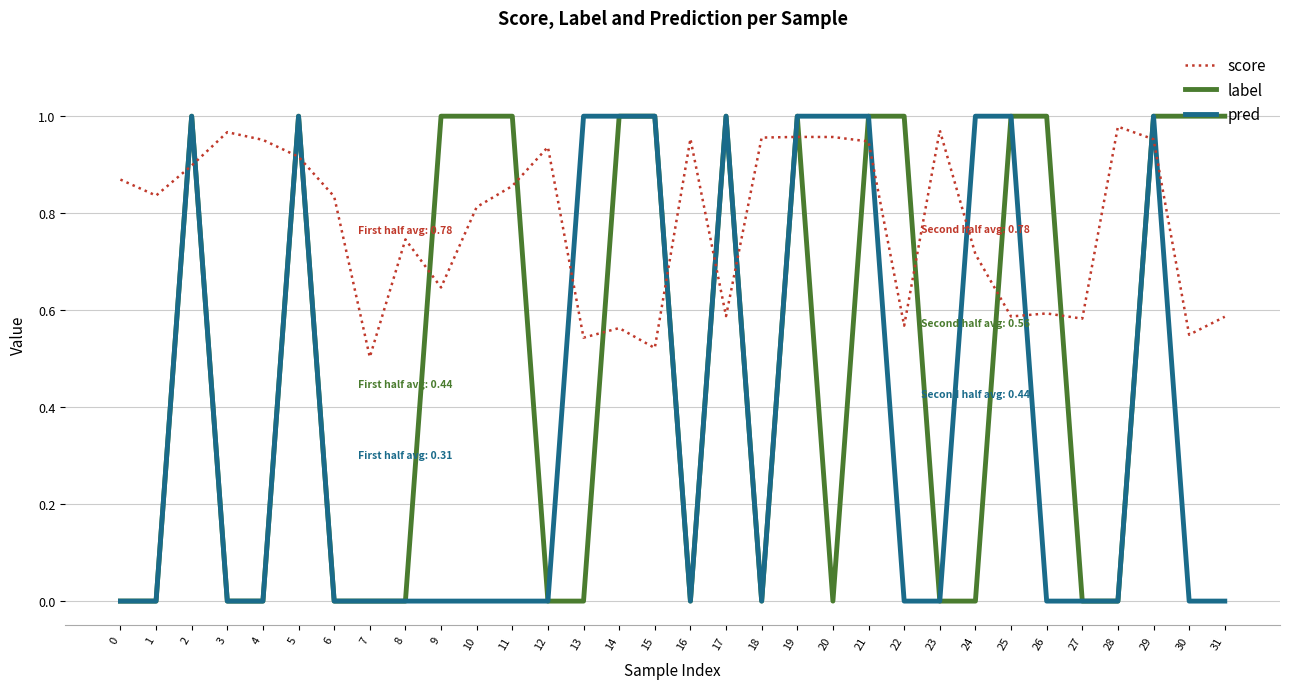

Which series changed the most between 2 and 14?

score